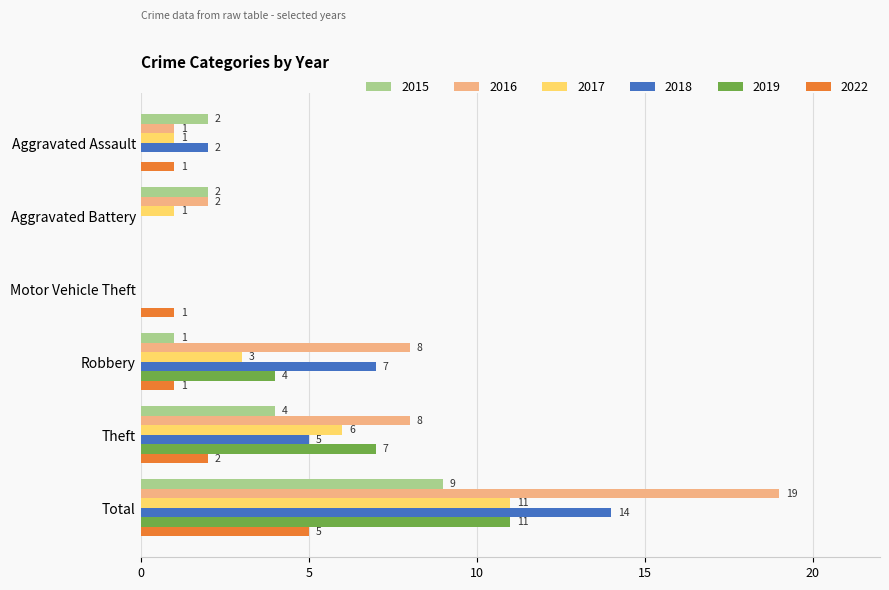

What is the maximum value for 2016?

19